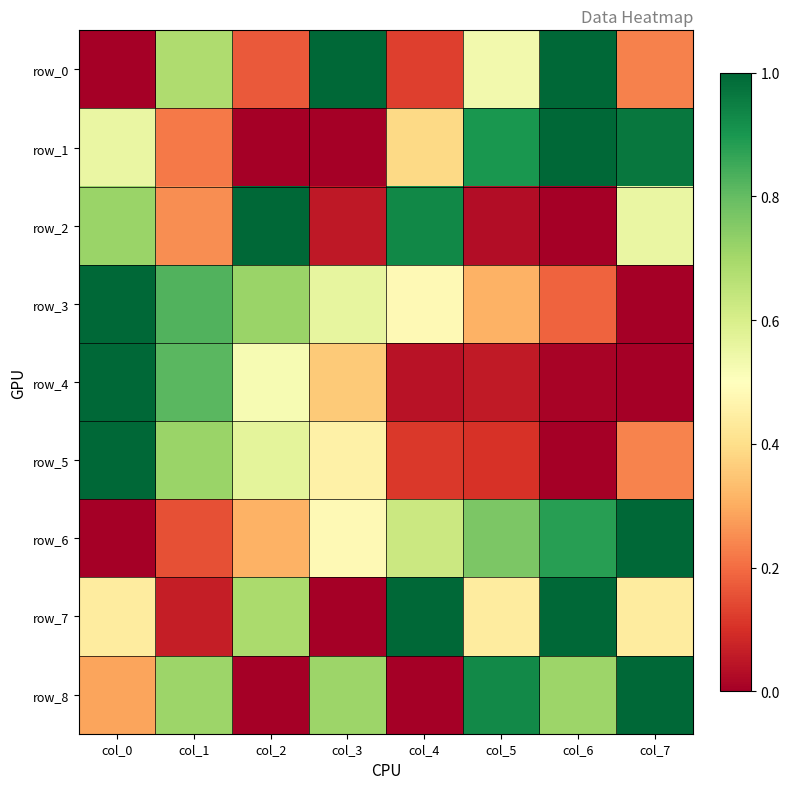

The value of row_6 at col_1 is 0.2. True or false?

True